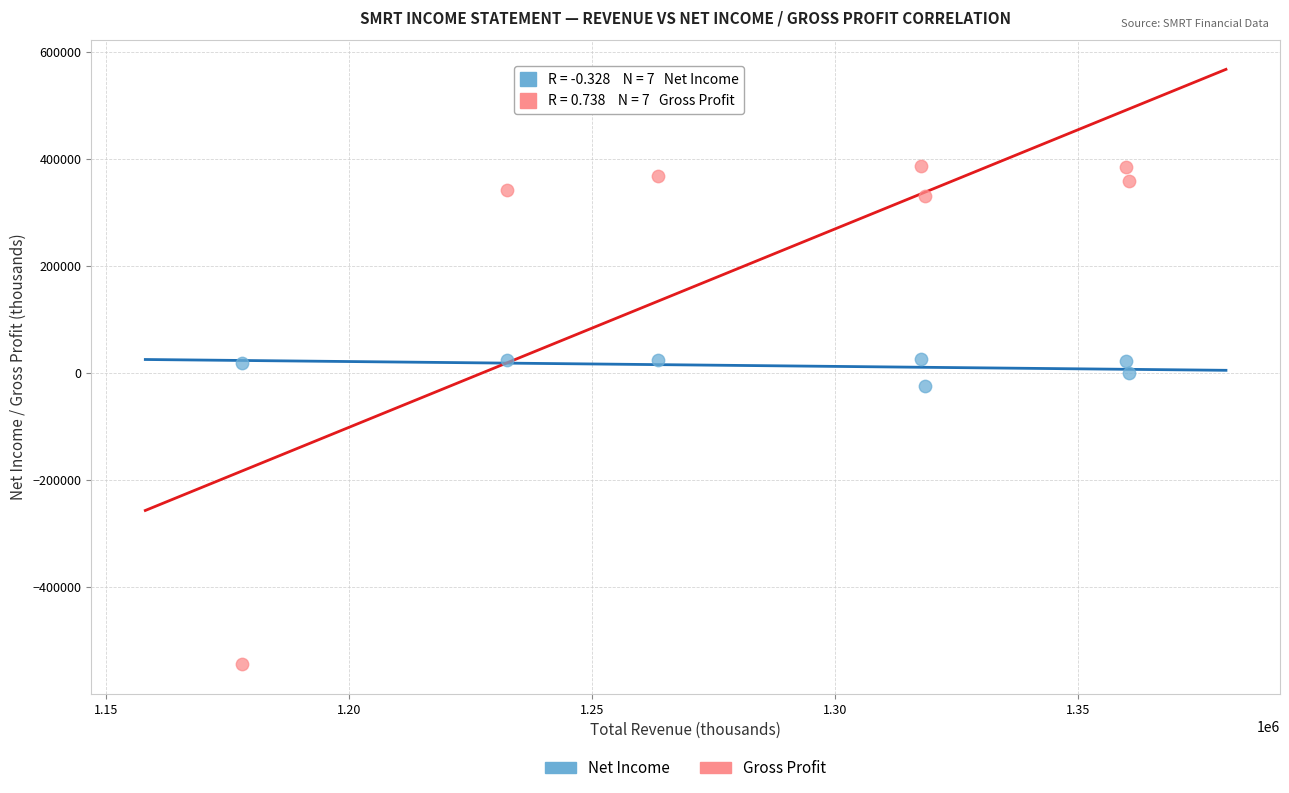

Which series contains the highest Y value?

Gross Profit